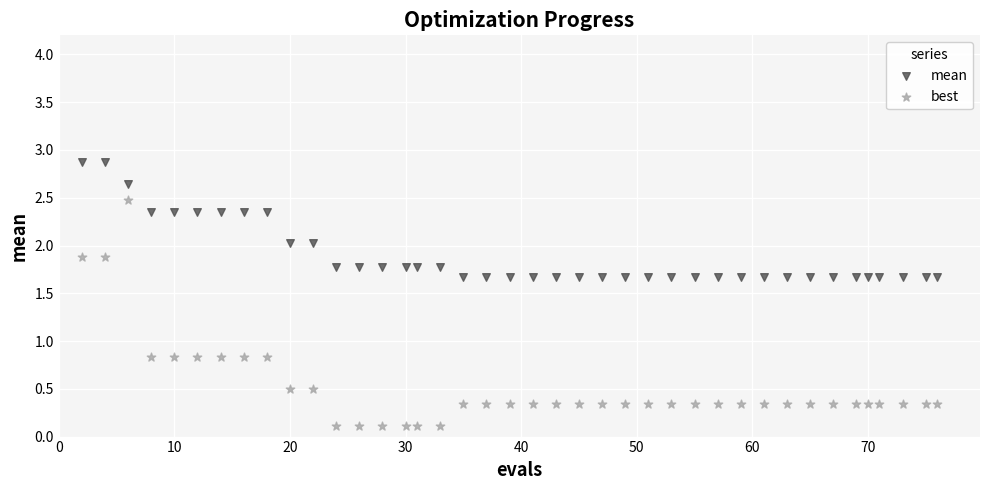

Across all data points, what is the range of Y values (max minus min)?

2.8